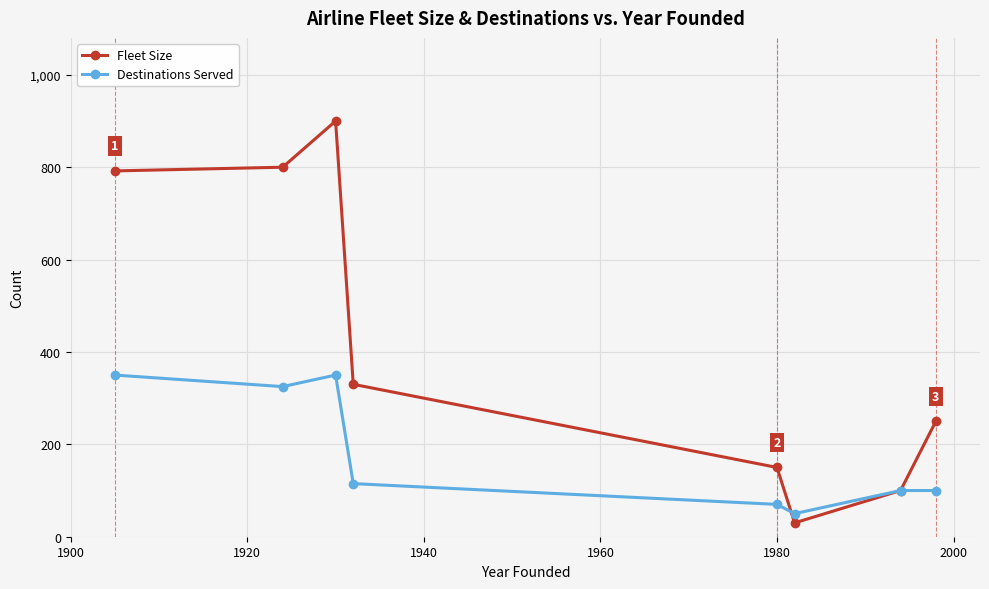

List the series in order of their peak value, lowest first.

Destinations Served, Fleet Size